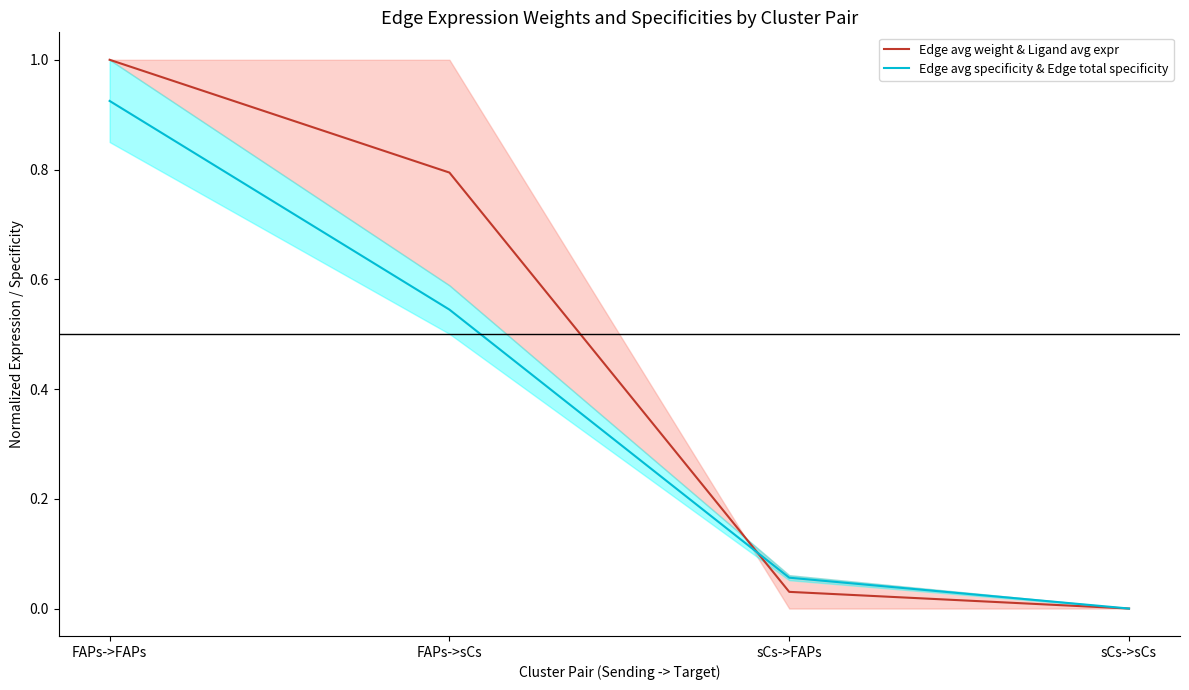

List the labels in order of Edge avg weight & Ligand avg expr value, largest first.

FAPs->FAPs, FAPs->sCs, sCs->FAPs, sCs->sCs